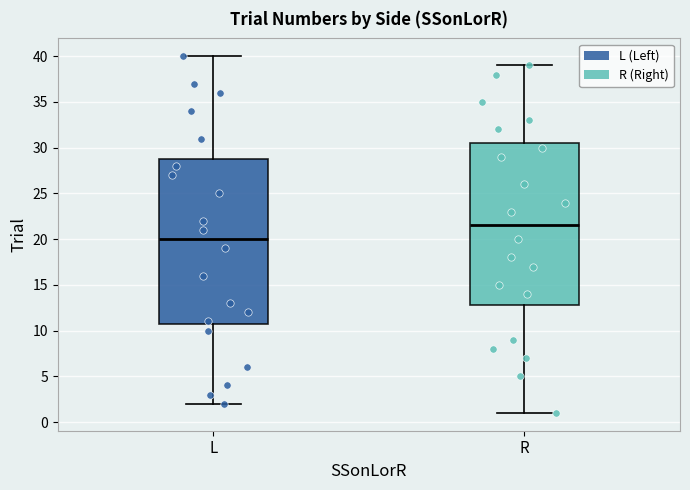

Reading left to right, read every box against the y-axis: the position of its median line, the range the box covers, and the ends of its whiskers. The values are not printed on the chart, so give them approximately, as read against the axis.

L: median 20.0, box 11.0 to 29.0, whiskers 2.0 to 40.0
R: median 21.5, box 13.0 to 30.5, whiskers 1.0 to 39.0